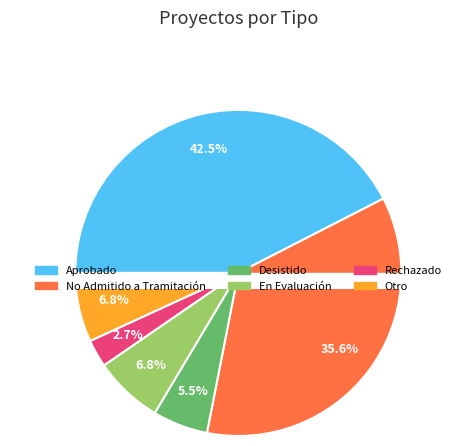

How many segments does this pie chart have?

2